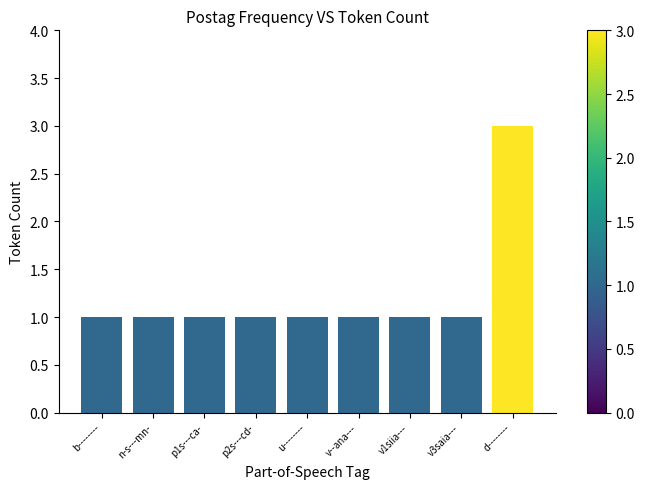

Which category has the highest value across all series?

d--------